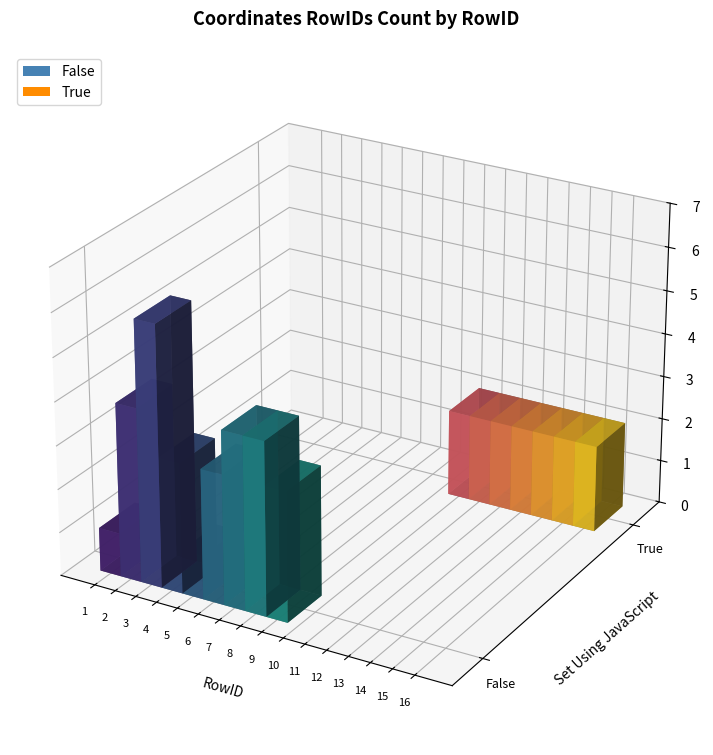

Is it true that False equals 0 at 14?

True